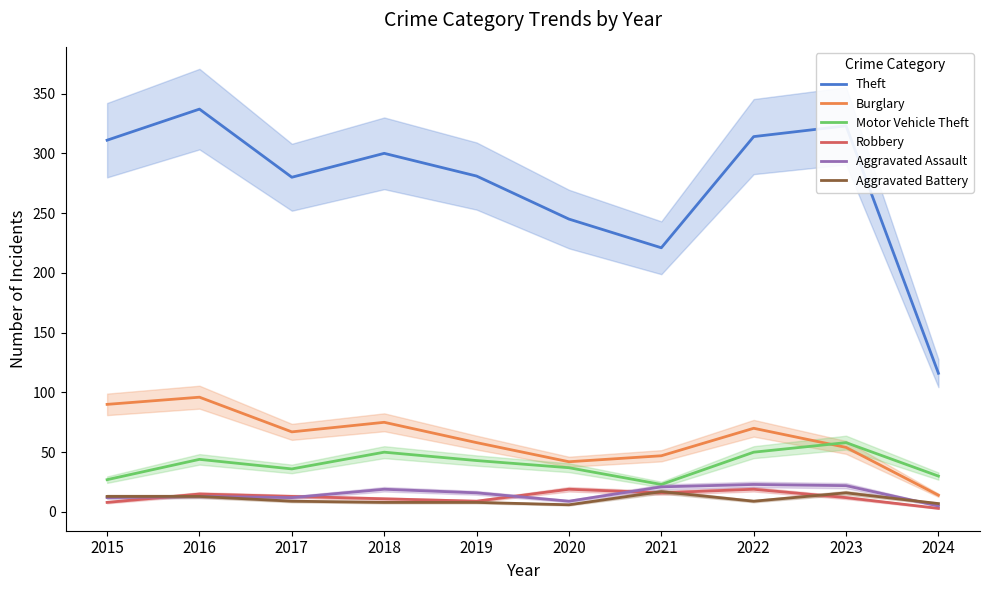

What is the maximum value shown in the chart?

337